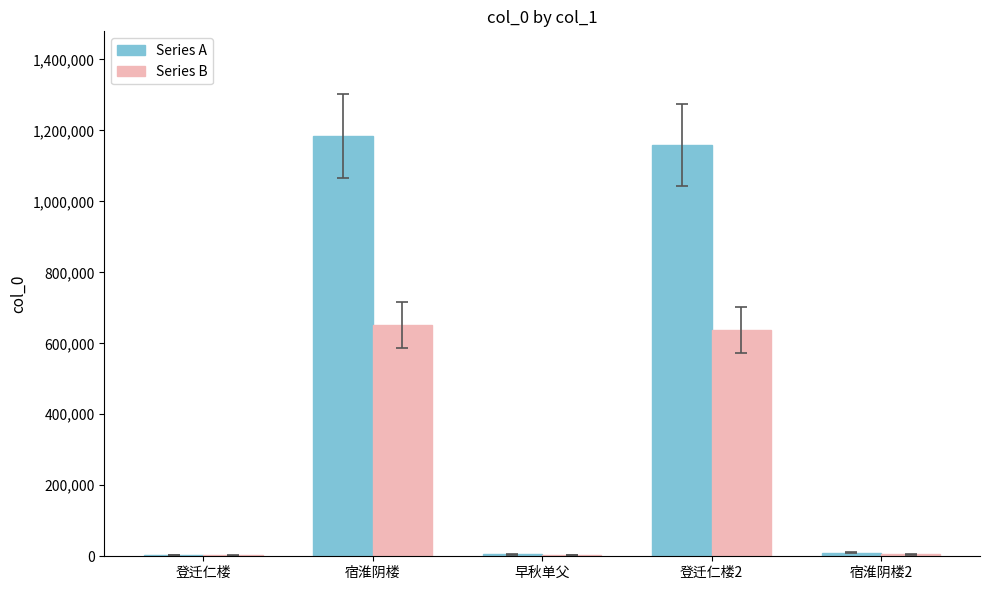

Which label corresponds to the largest value in the chart?

宿淮阴楼